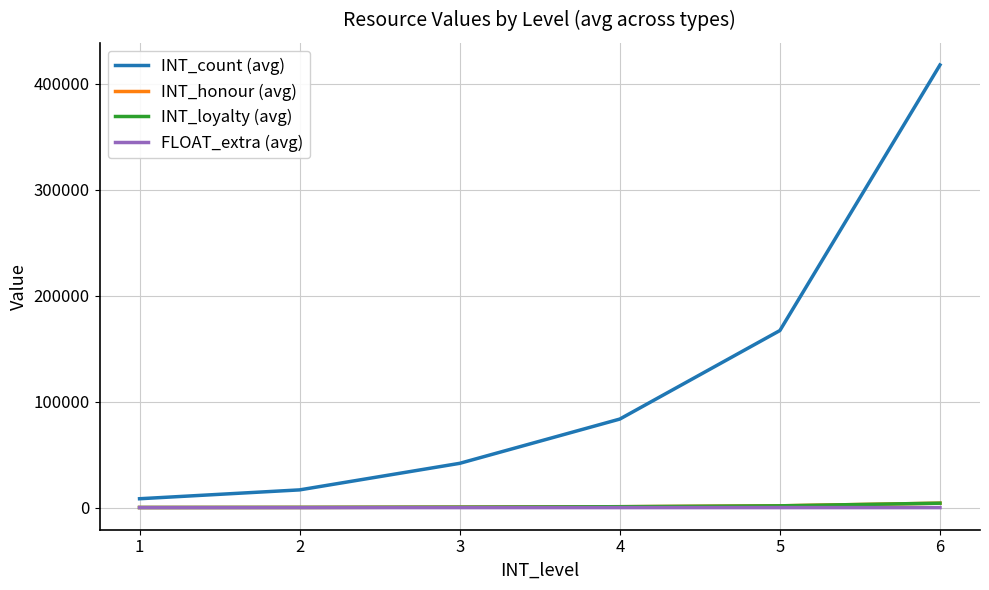

Read the FLOAT_extra (avg) value at 5.

0.2